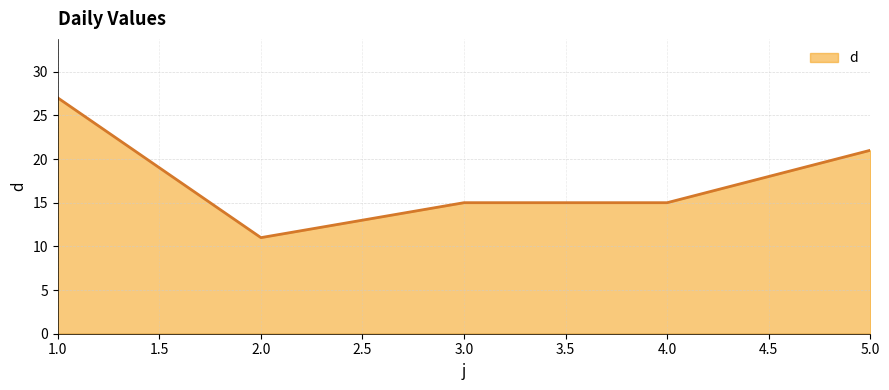

What position from the right is 2.0?

4